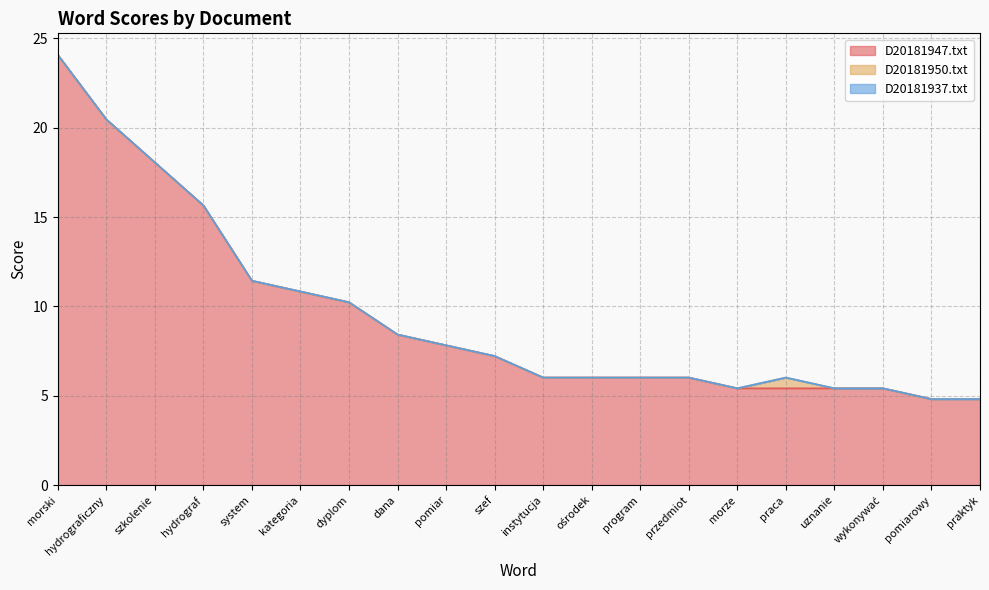

What is the label of the 11th point from the right?

szef